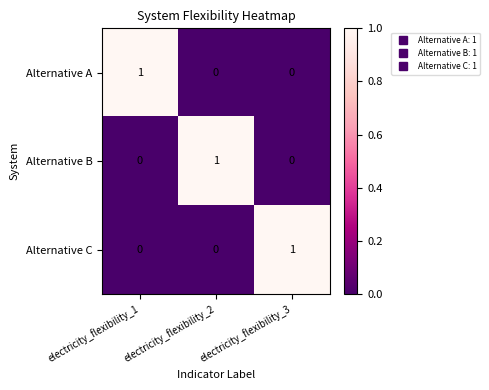

True or false: Alternative A has a value of -1 at electricity_flexibility_3.

False